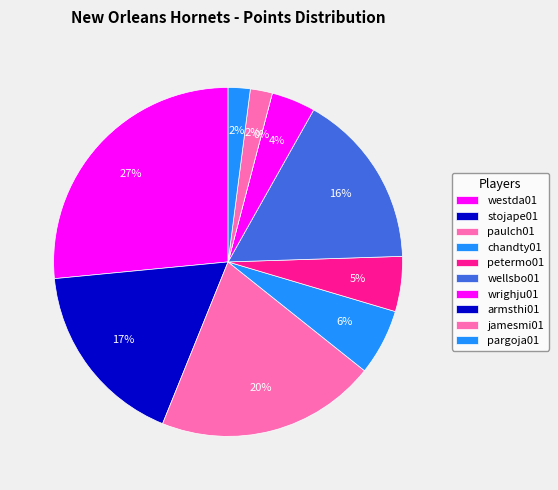

Is armsthi01 the majority of the pie?

No